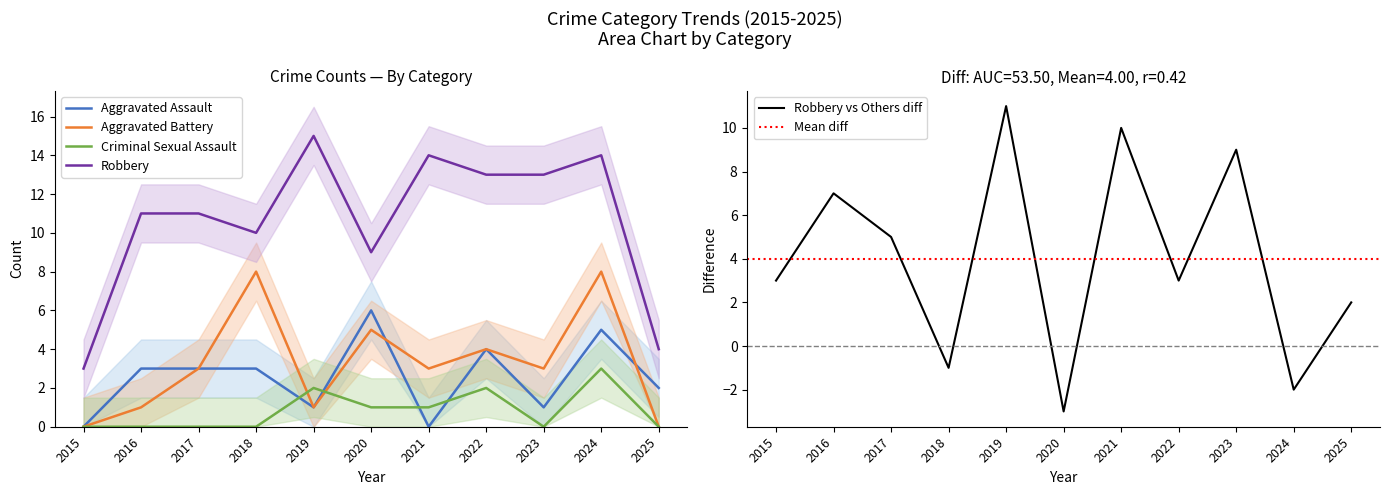

How many distinct data groups are displayed?

4